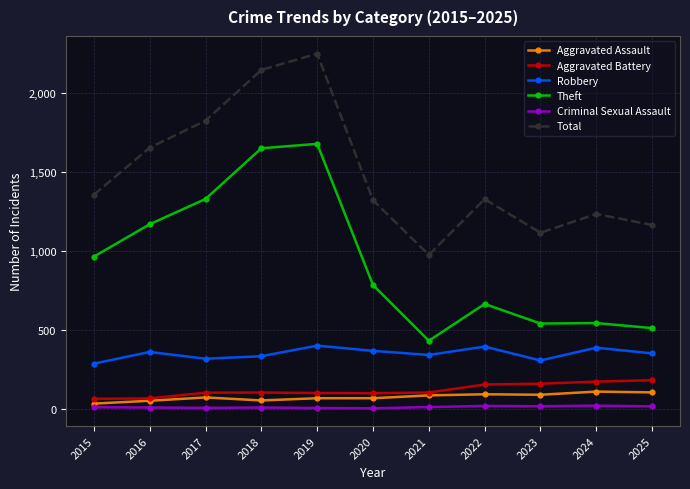

True or false: Robbery has a value of 332 at 2018.

True